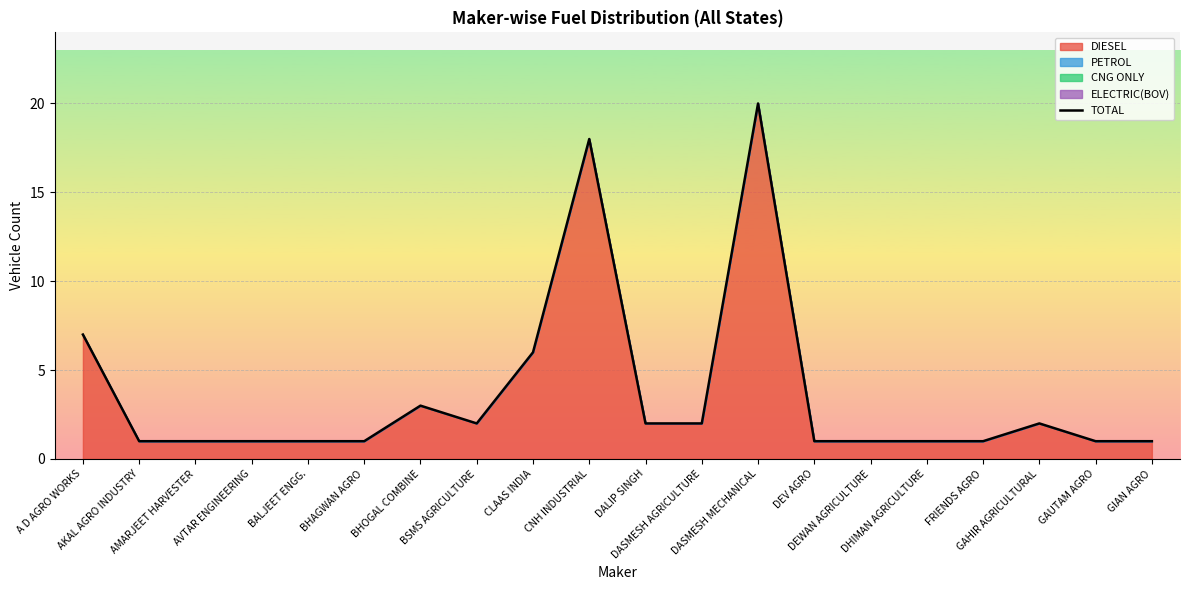

How many interior local peaks (higher than both neighbors) does the data have?

4